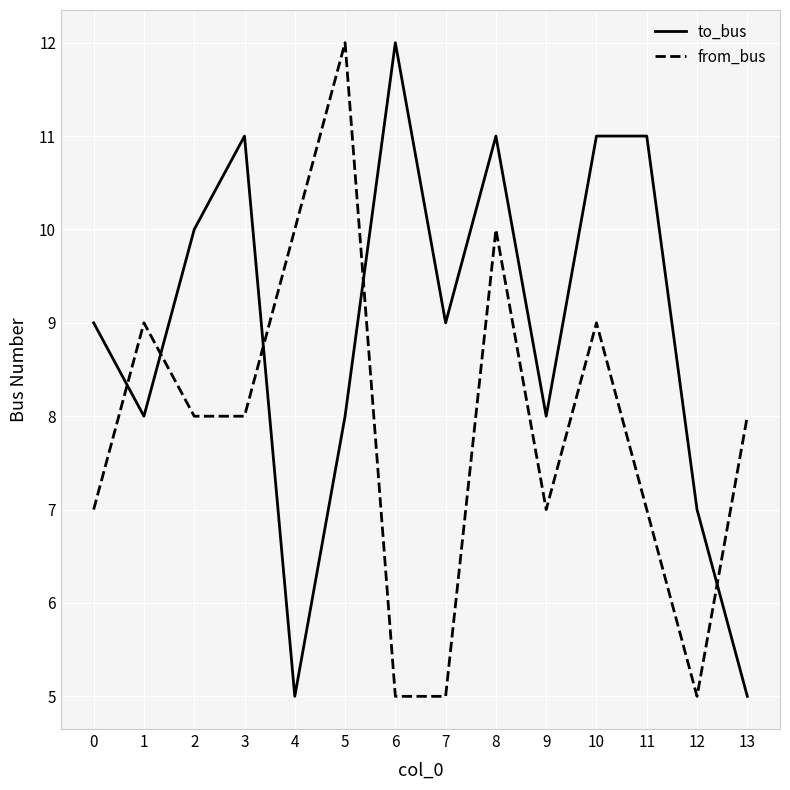

Does the chart display data point markers on the line(s)?

No